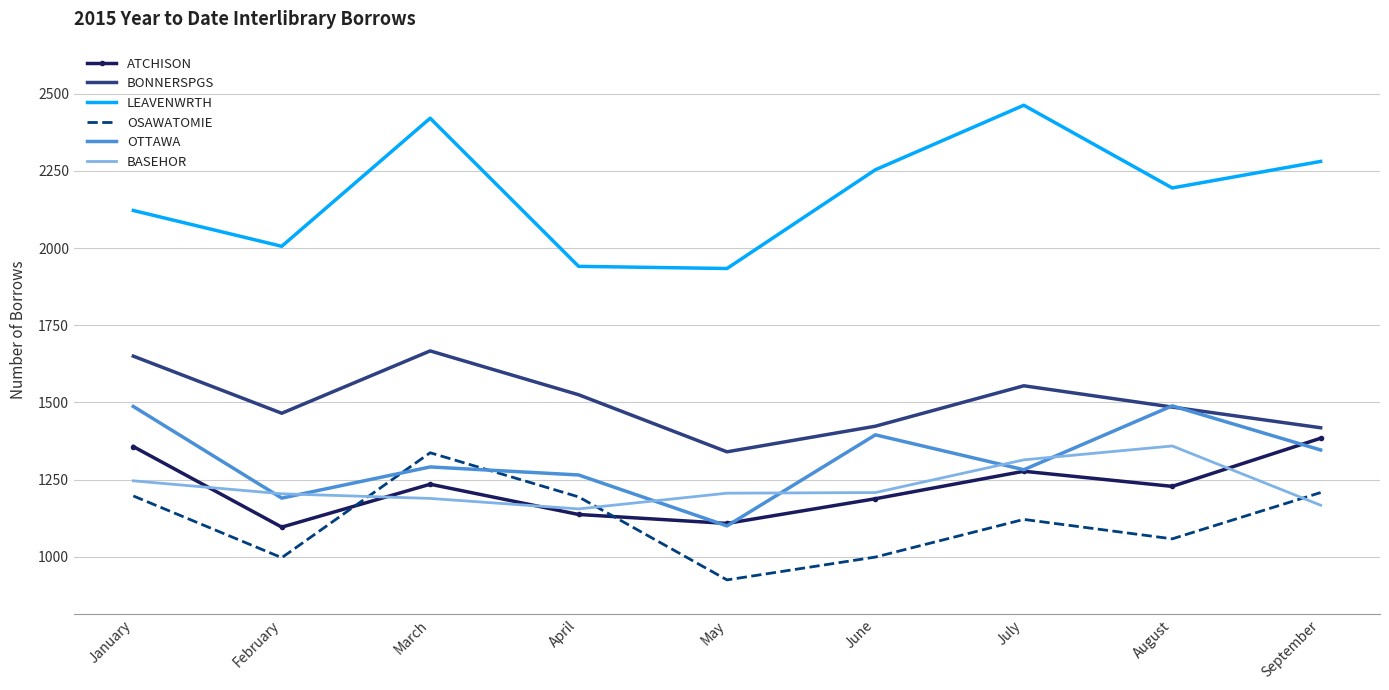

What is the average value of the OSAWATOMIE series?

1115